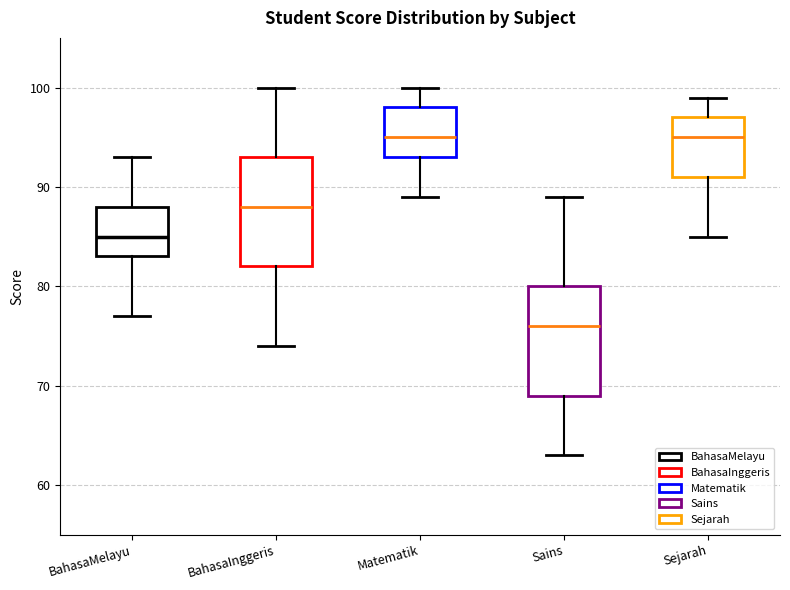

Reading left to right, transcribe this box plot: for each box, give where its median line is, the range the box spans, and where its two whiskers end, as read against the y-axis. The values are not printed on the chart, so give them approximately, as read against the axis.

BahasaMelayu: median 85, box 83 to 88, whiskers 77 to 93
BahasaInggeris: median 88, box 82 to 93, whiskers 74 to 100
Matematik: median 95, box 93 to 98, whiskers 89 to 100
Sains: median 76, box 69 to 80, whiskers 63 to 89
Sejarah: median 95, box 91 to 97, whiskers 85 to 99